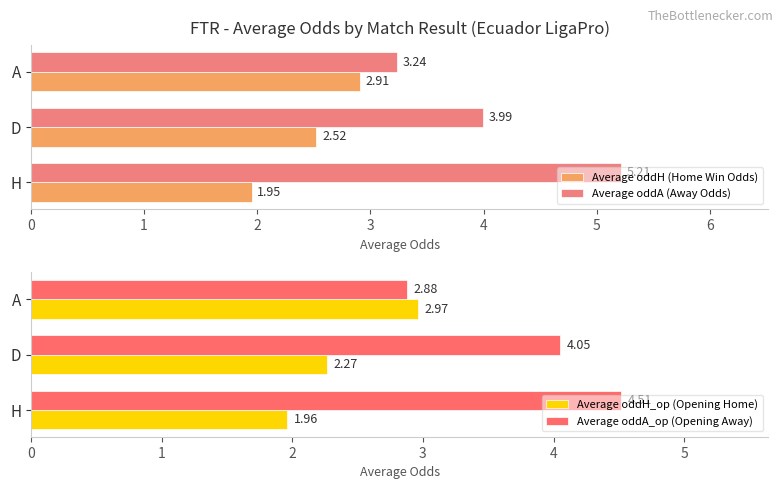

Is the value of Average oddH (Home Win Odds) at D greater than the value of Average oddA (Away Odds) at D?

No